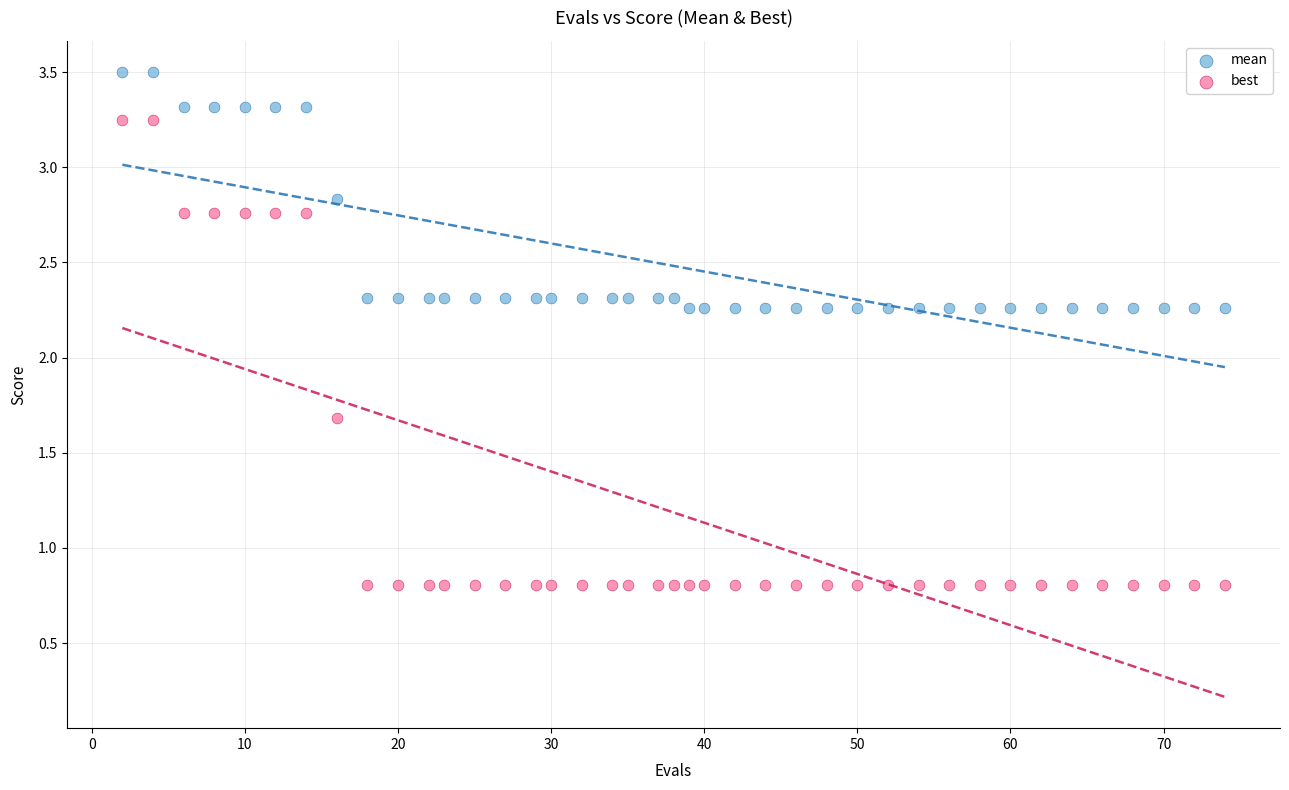

Which series contains the highest Y value?

mean